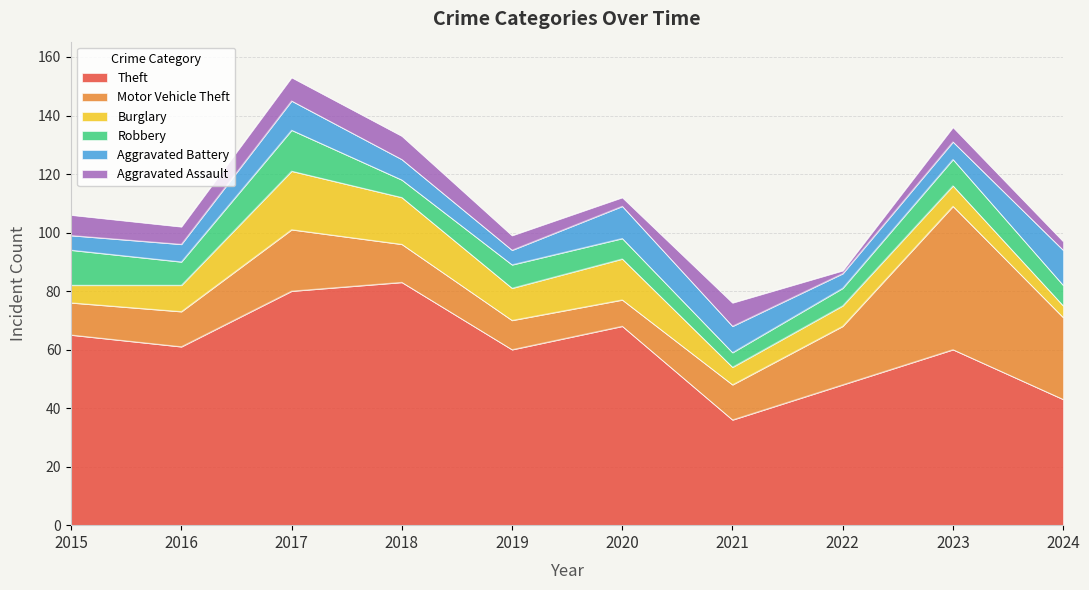

Reading right to left, transcribe all the data shown in this chart.

Theft: 43	60	48	36	68	60	83	80	61	65
Motor Vehicle Theft: 28	49	20	12	9	10	13	21	12	11
Burglary: 4	7	7	6	14	11	16	20	9	6
Robbery: 7	9	6	5	7	8	6	14	8	12
Aggravated Battery: 12	6	5	9	11	5	7	10	6	5
Aggravated Assault: 3	5	1	8	3	5	8	8	6	7